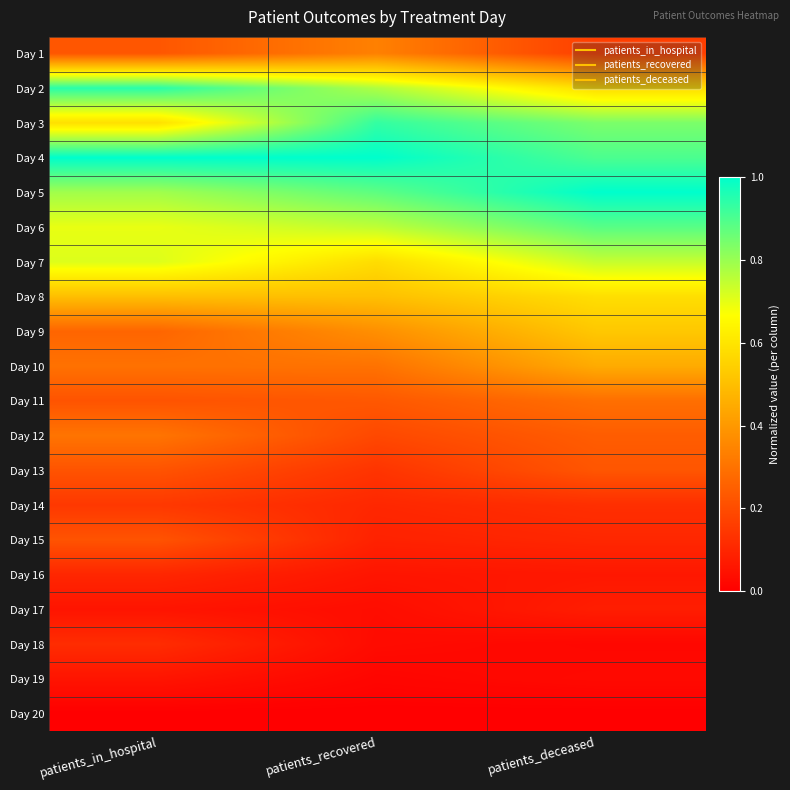

Which category has the highest value across all series?

patients_in_hospital